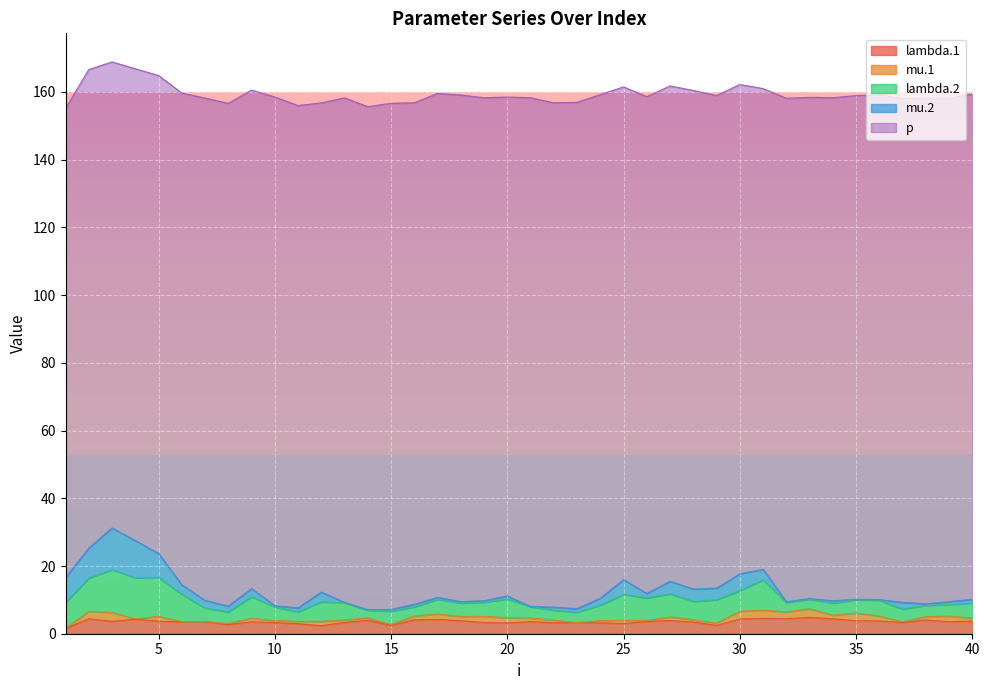

Does the chart display data point markers on the line(s)?

No